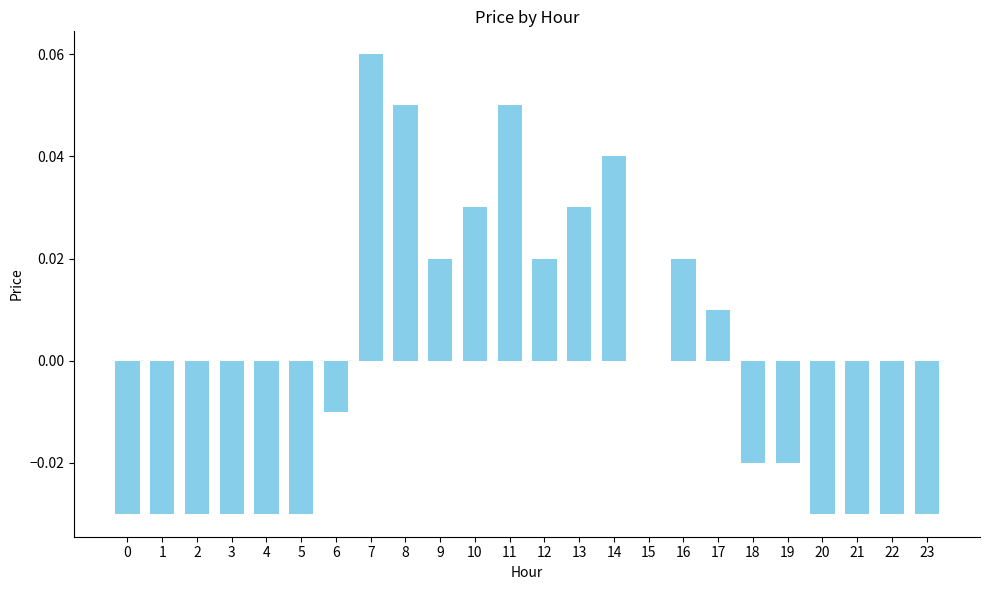

The chart shows a value of -0.0 at 4. True or false?

True